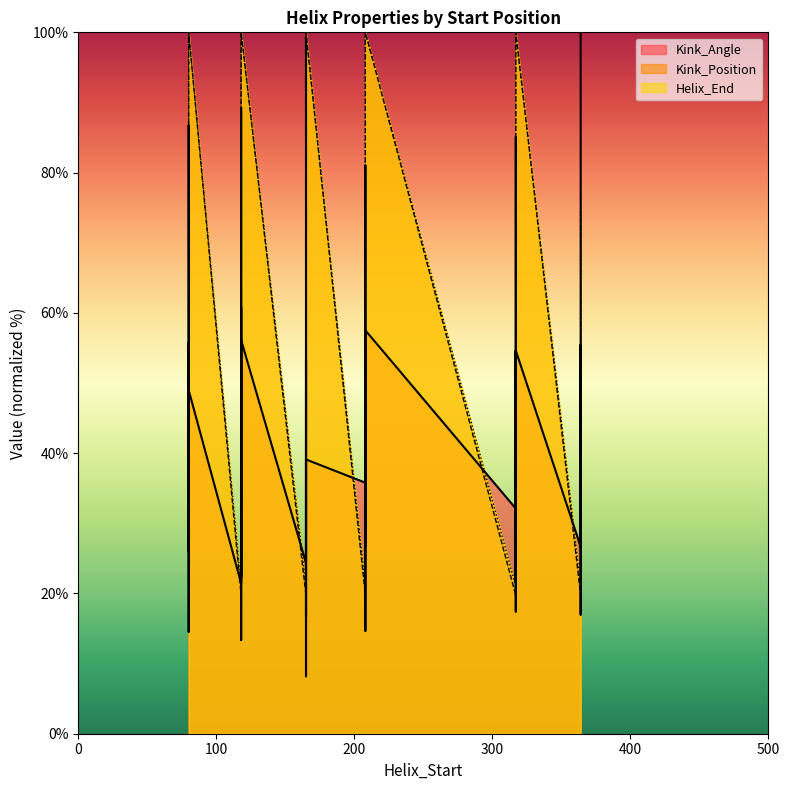

What is the value of the Helix_End point at the 28th from the left?

21.0